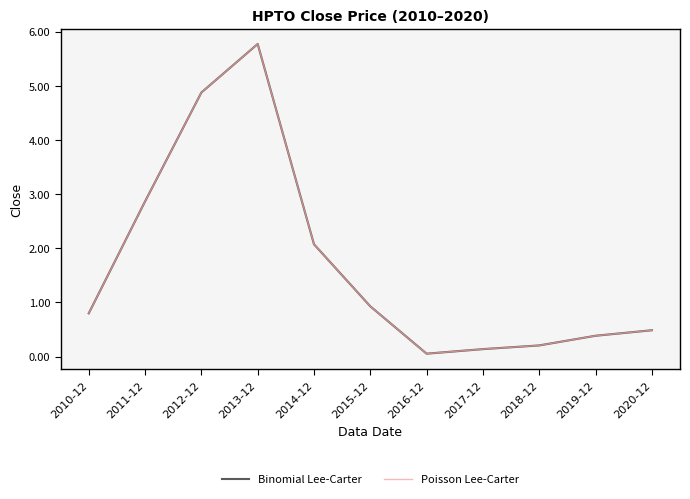

Does the chart display data point markers on the line(s)?

No